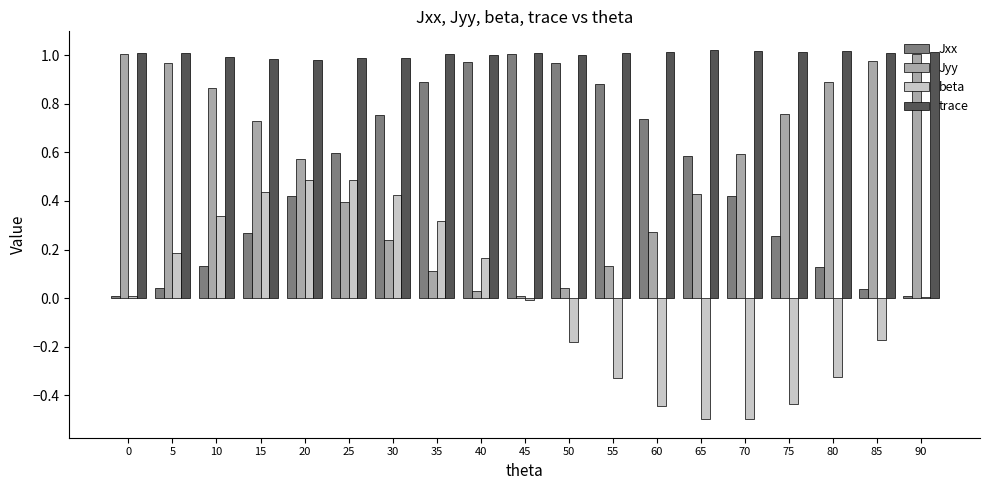

The Jyy series shows 0.7 at 90. True or false?

False